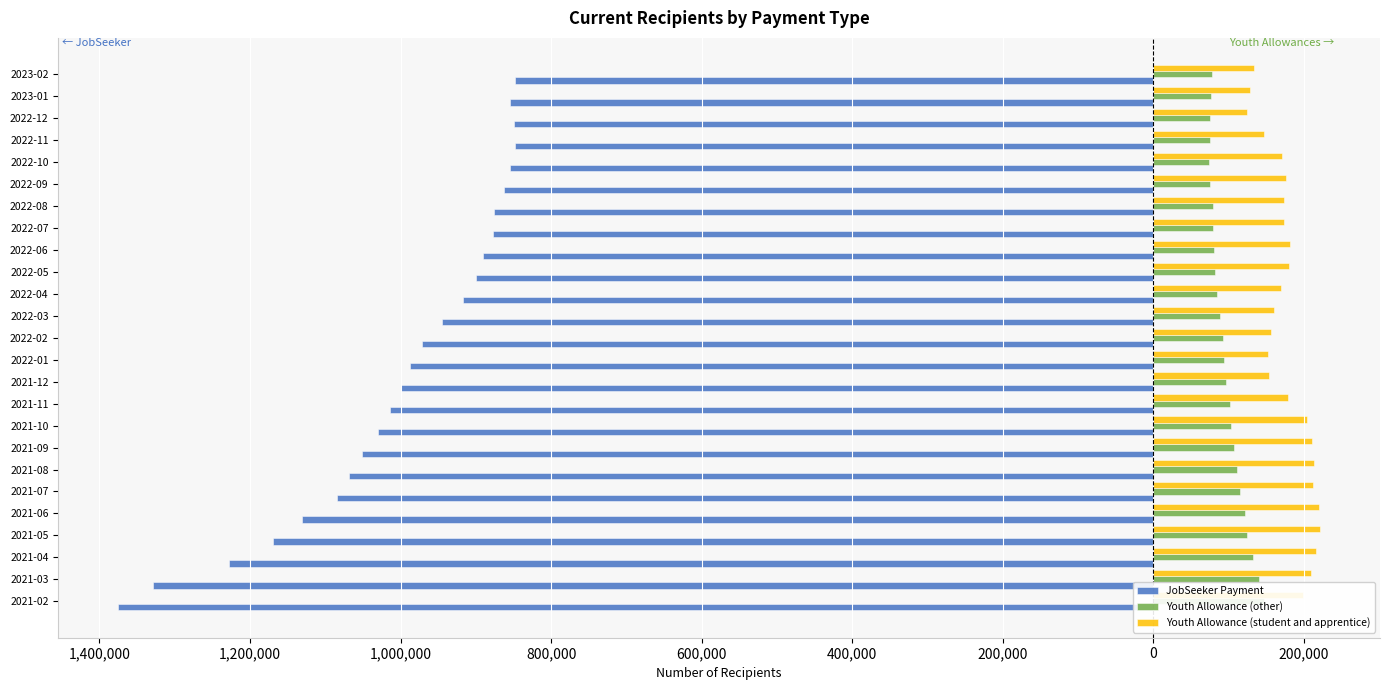

Are the bars grouped side by side (vs. stacked)?

Yes